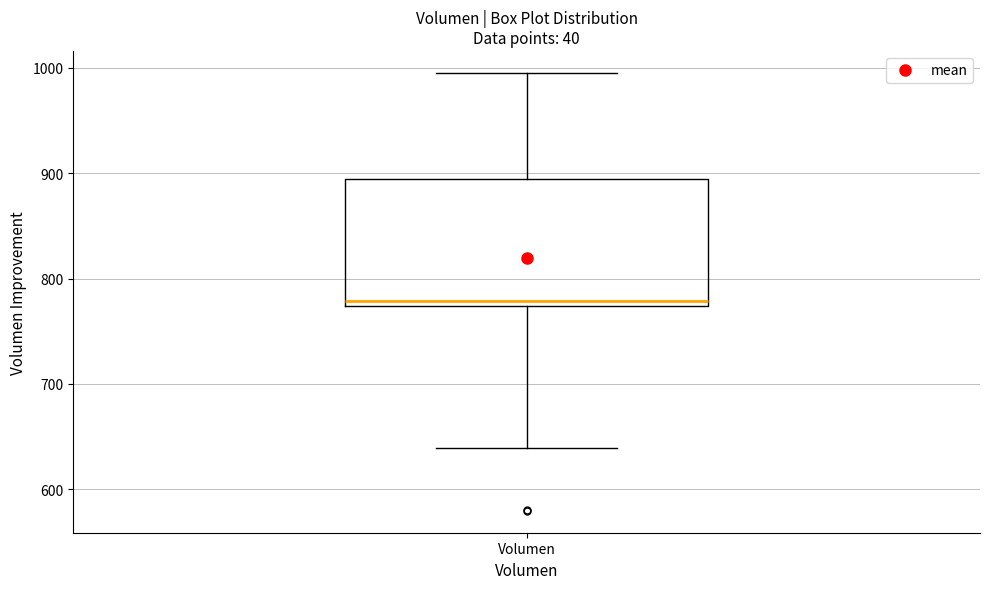

Read this box plot against the y-axis: the position of the median line, the range covered by the box, and the ends of both whiskers. The values are not printed on the chart, so give them approximately, as read against the axis.

median 780, box 770 to 890, whiskers 640 to 1000